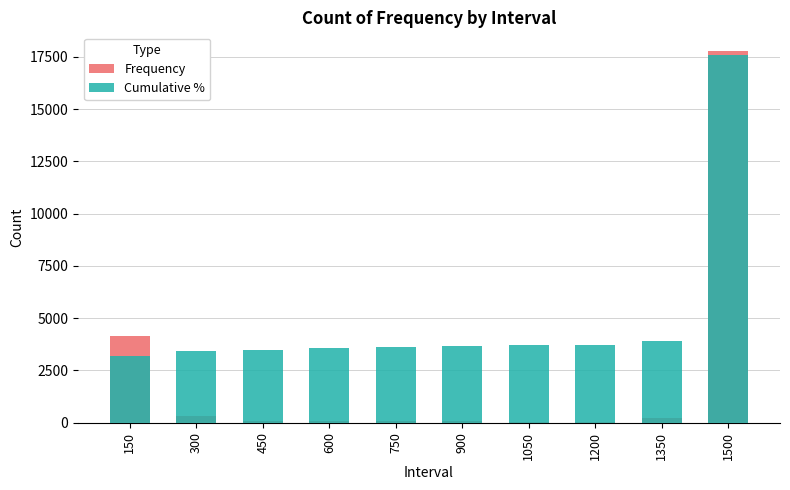

Is the value of Frequency at 750 greater than the value of Cumulative % at 900?

No